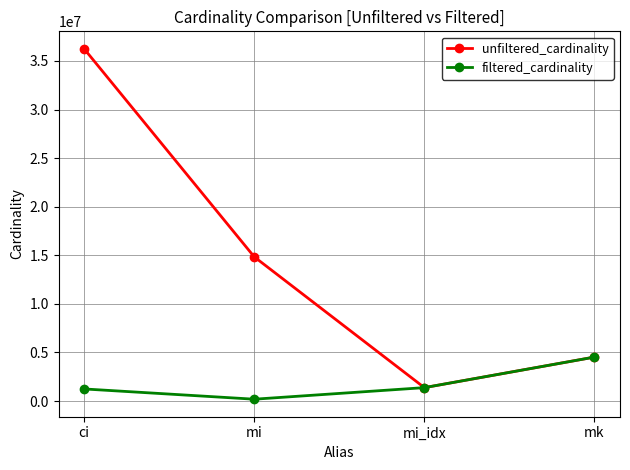

What position from the right is mi?

3